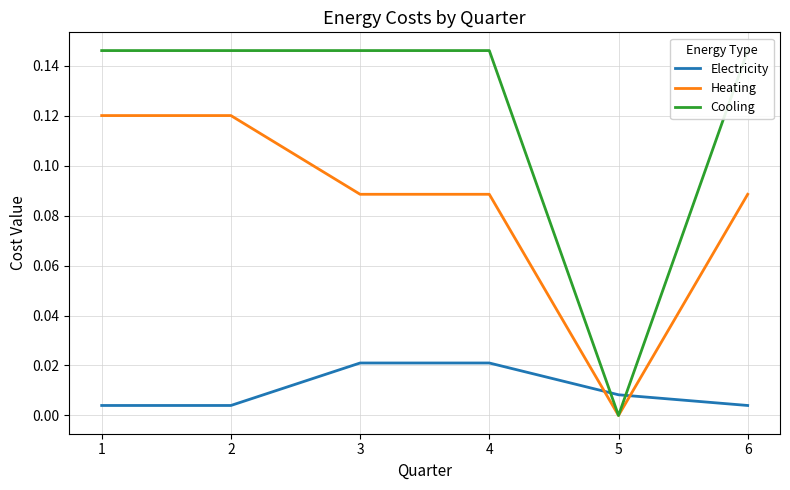

In Heating, how many points are lower than both neighbors (excluding endpoints)?

1